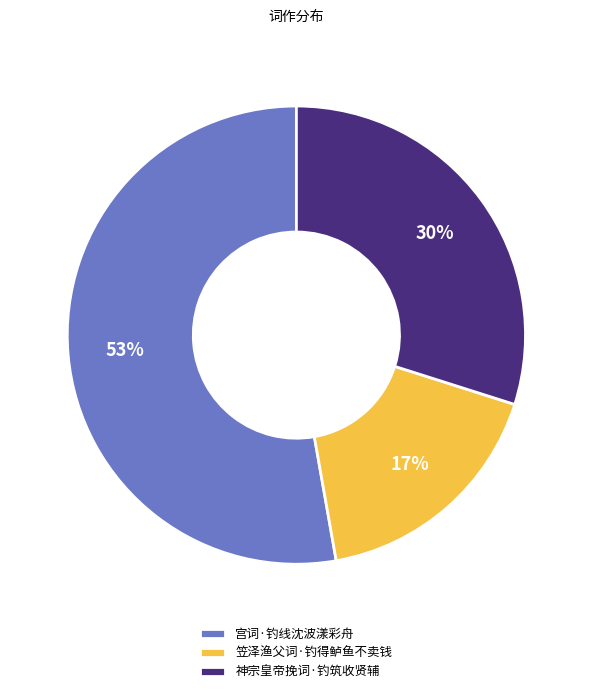

Does 笠泽渔父词·钓得鲈鱼不卖钱 account for over 50% of the chart?

No